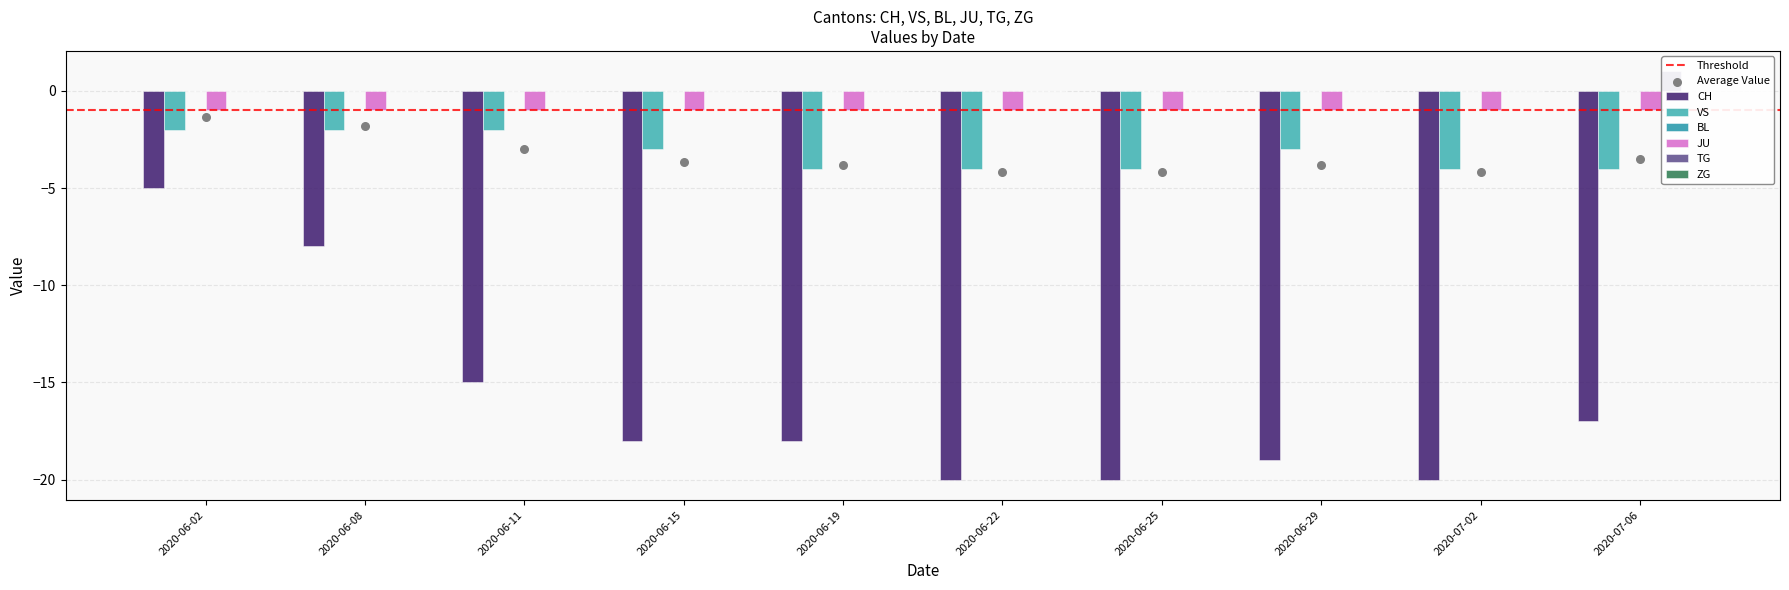

What is the total value across all series at 2020-06-19?

-22